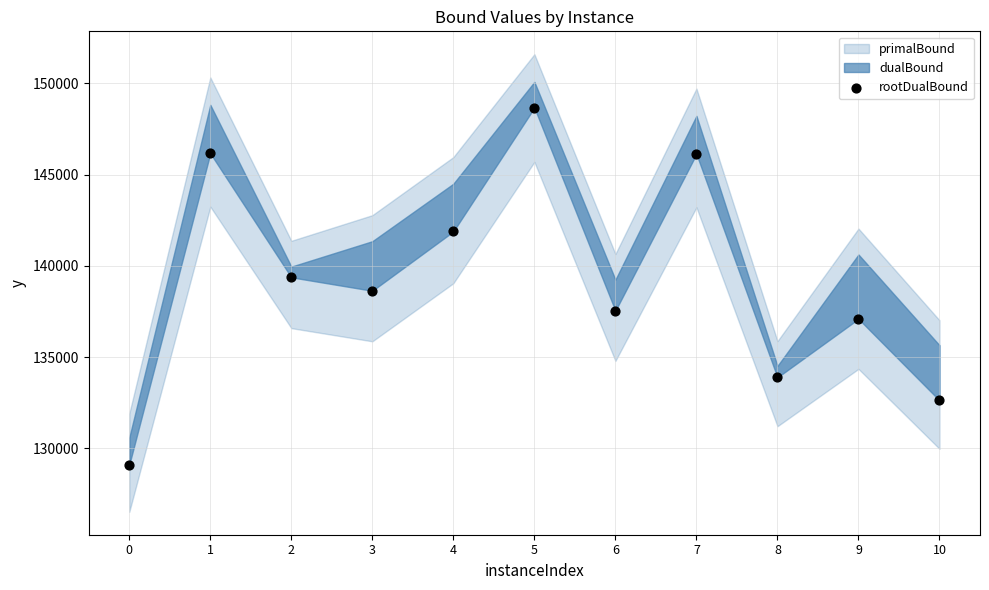

What is the range of Y values (max minus min)?

19581.7